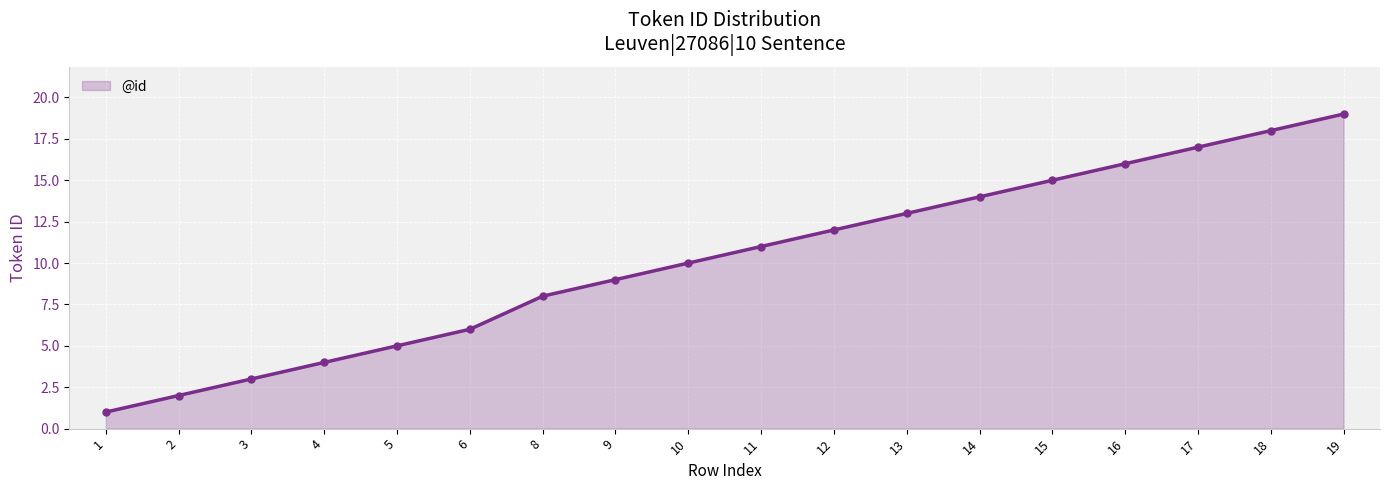

How many lines are shown in the chart?

1